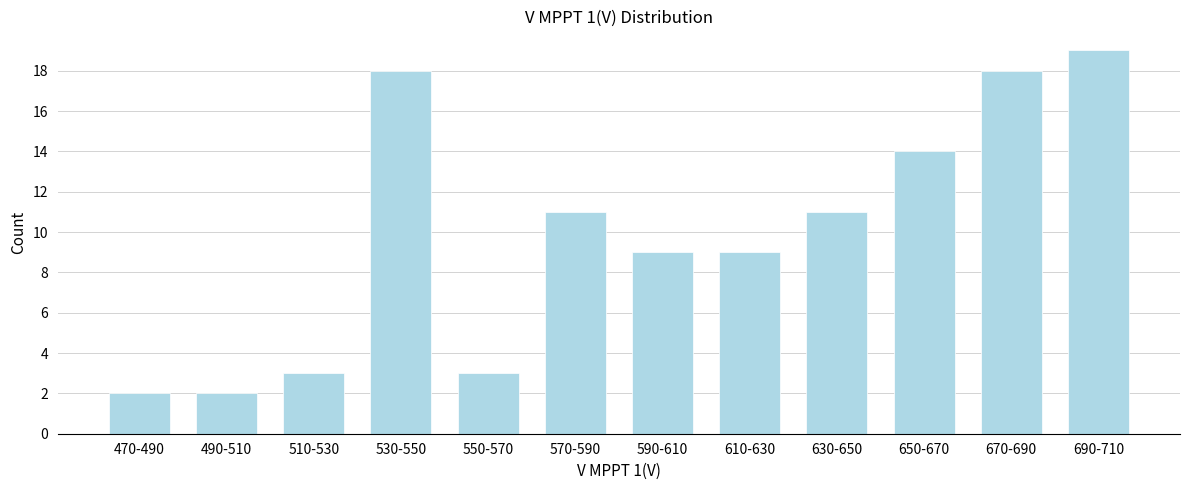

Reading left to right, what are all the values shown in this chart?

2	2	3	18	3	11	9	9	11	14	18	19